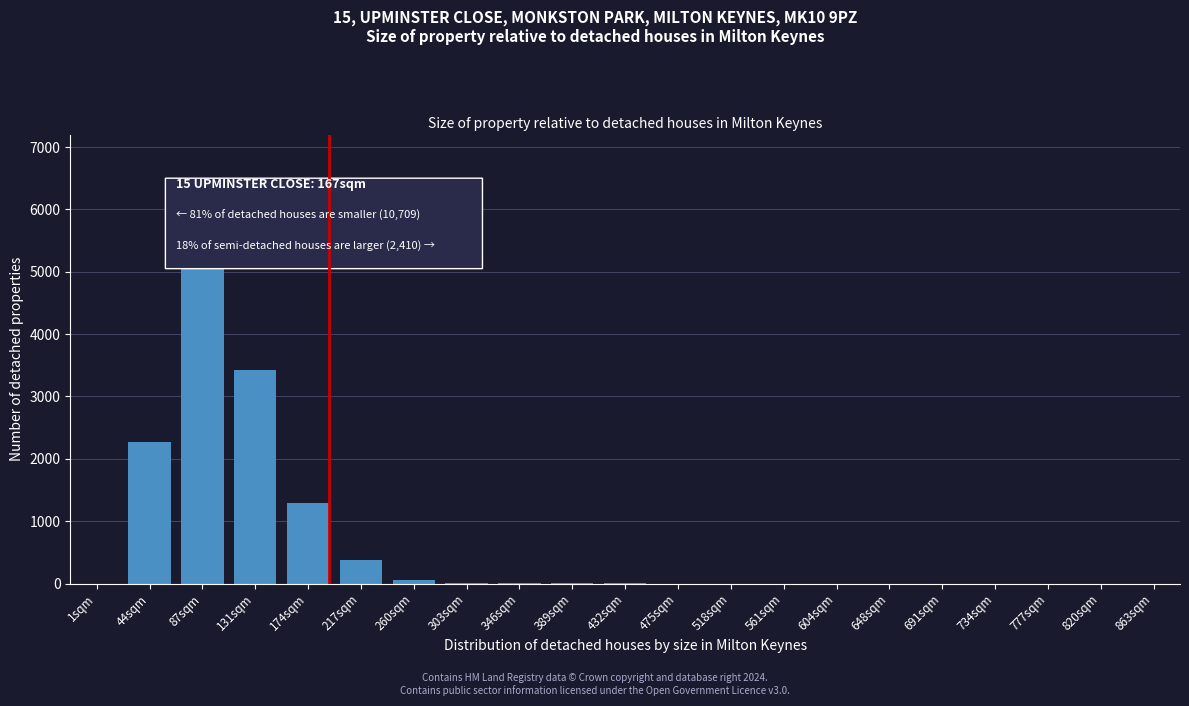

Where is the data nearest to the value 2725?

44sqm